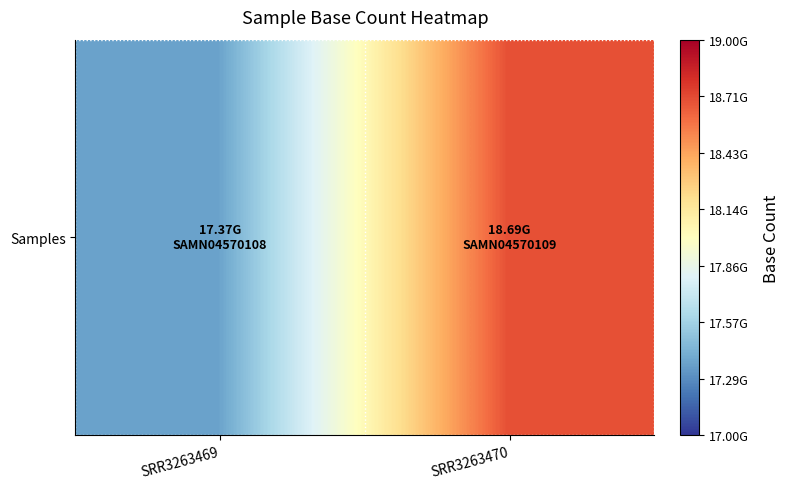

What is the minimum value shown in the chart?

17366243800